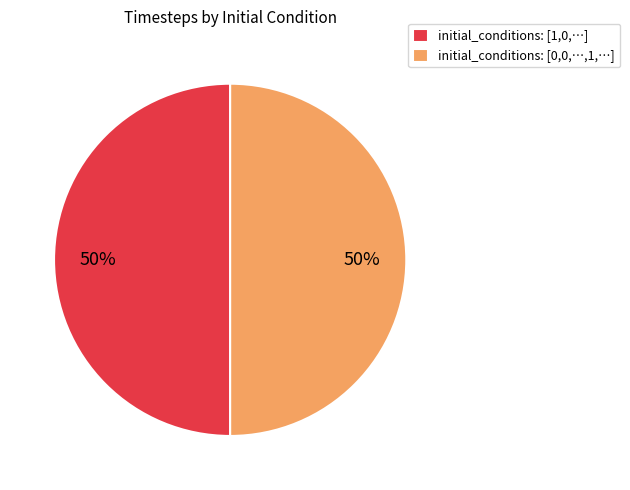

To the nearest percent, what is the combined percentage of initial_conditions: [1,0,…] and initial_conditions: [0,0,…,1,…]?

100%